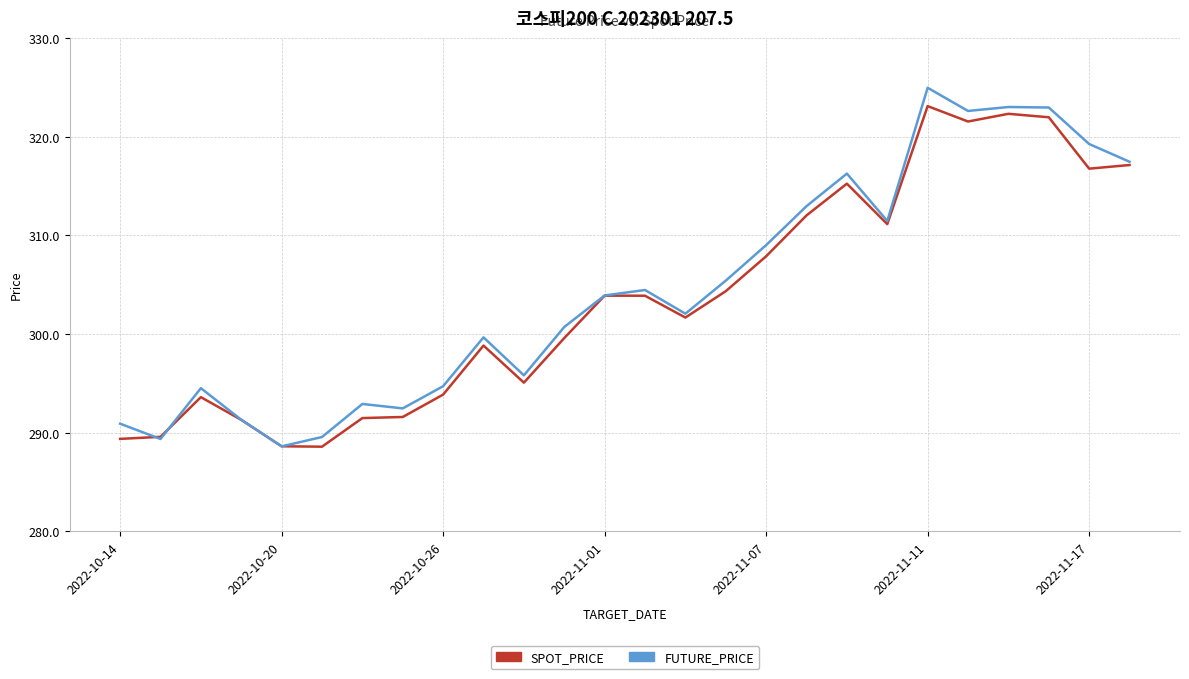

True or false: SPOT_PRICE has more than 2 interior local peaks.

True